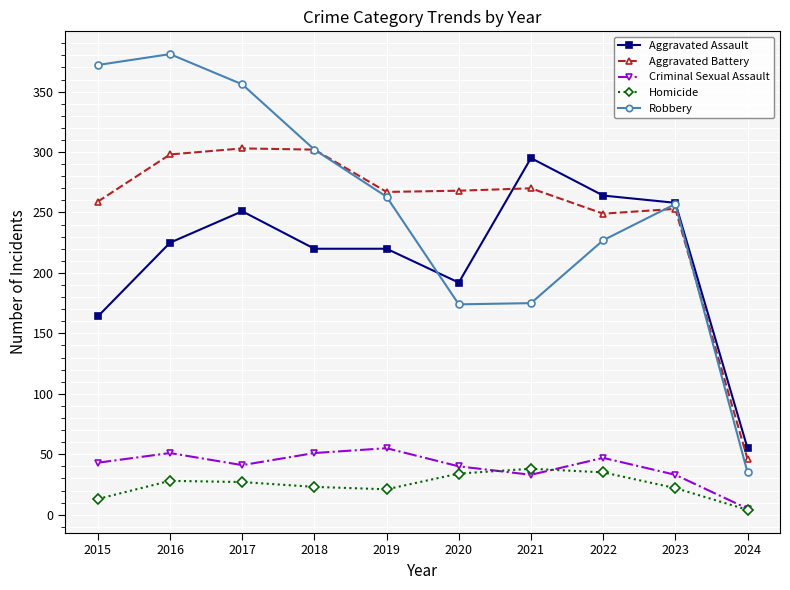

True or false: Homicide and Aggravated Battery cross at least once.

False